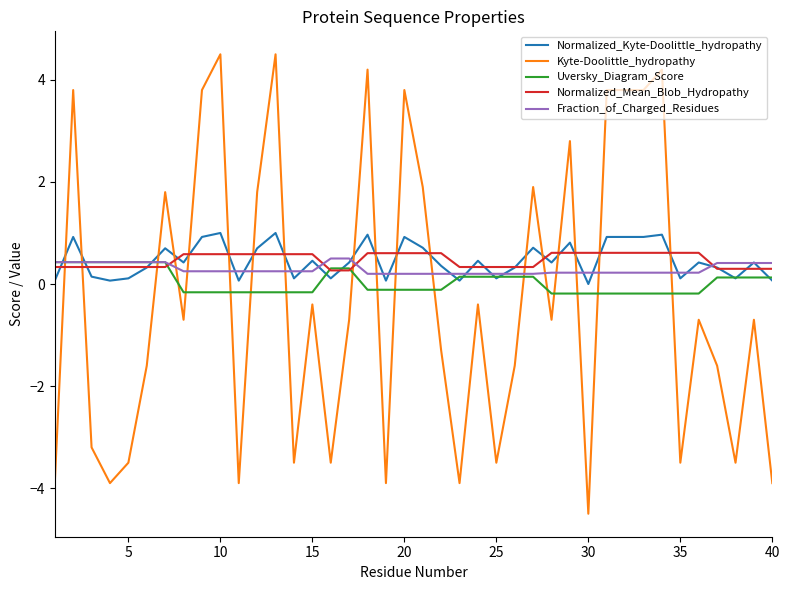

True or false: Uversky_Diagram_Score and Kyte-Doolittle_hydropathy intersect in this chart.

True